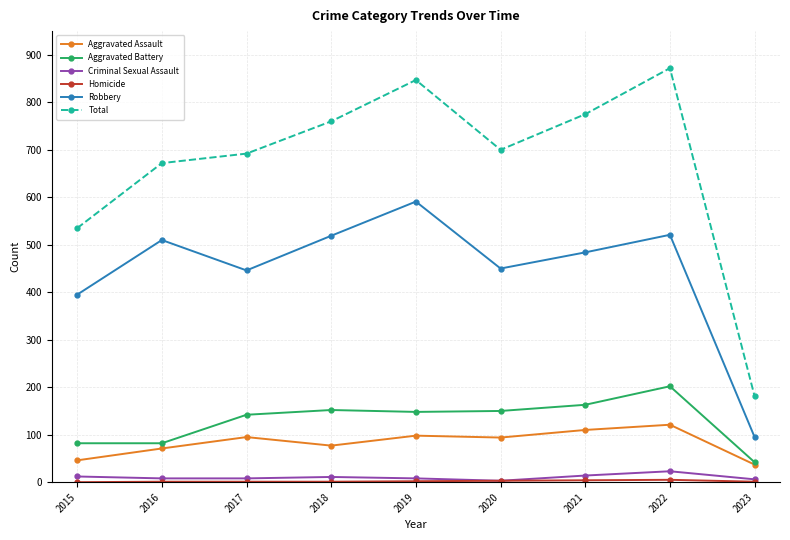

Which series changed the most between 2017 and 2022?

Total